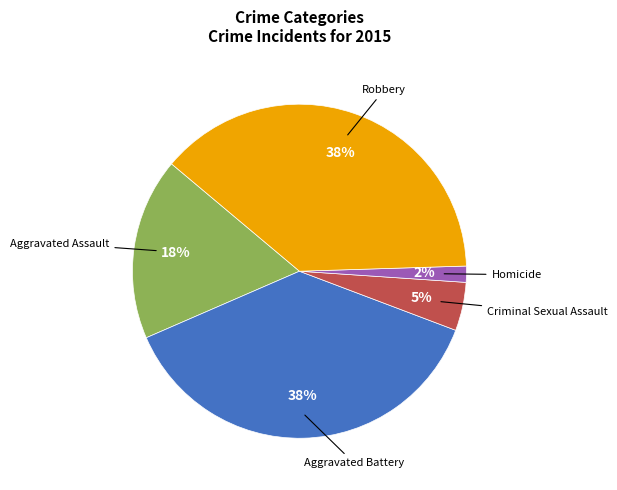

Does any single category account for the majority?

No